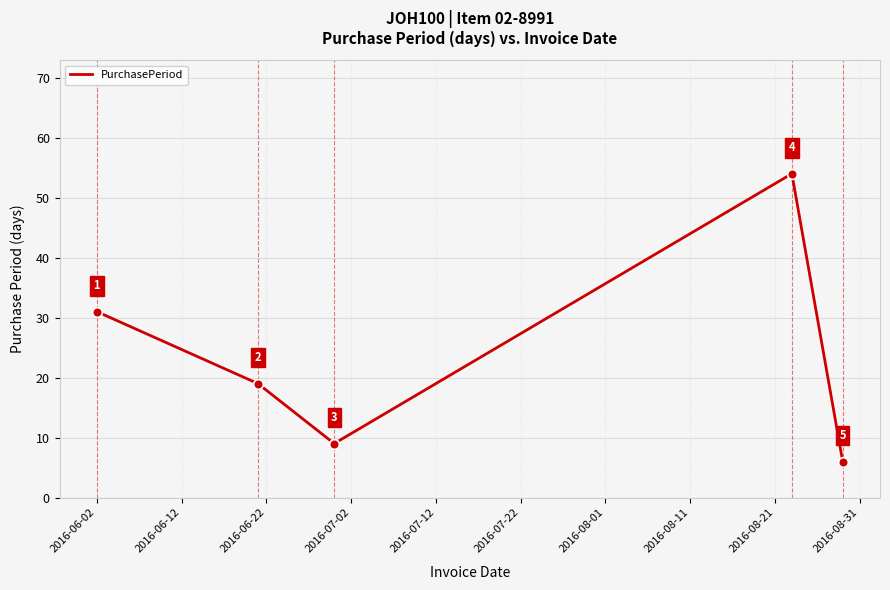

What is the sum of all values?

119